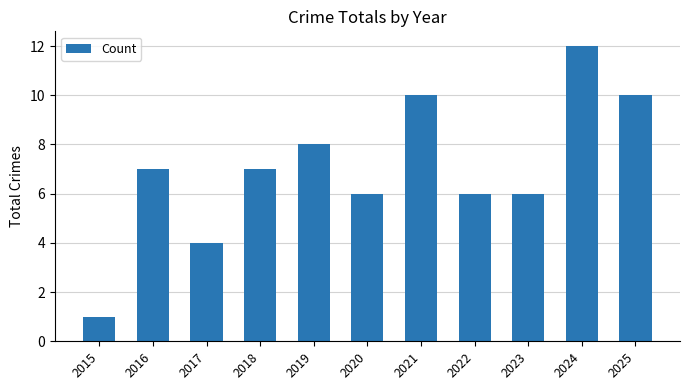

What is the difference between the second highest and minimum values?

9